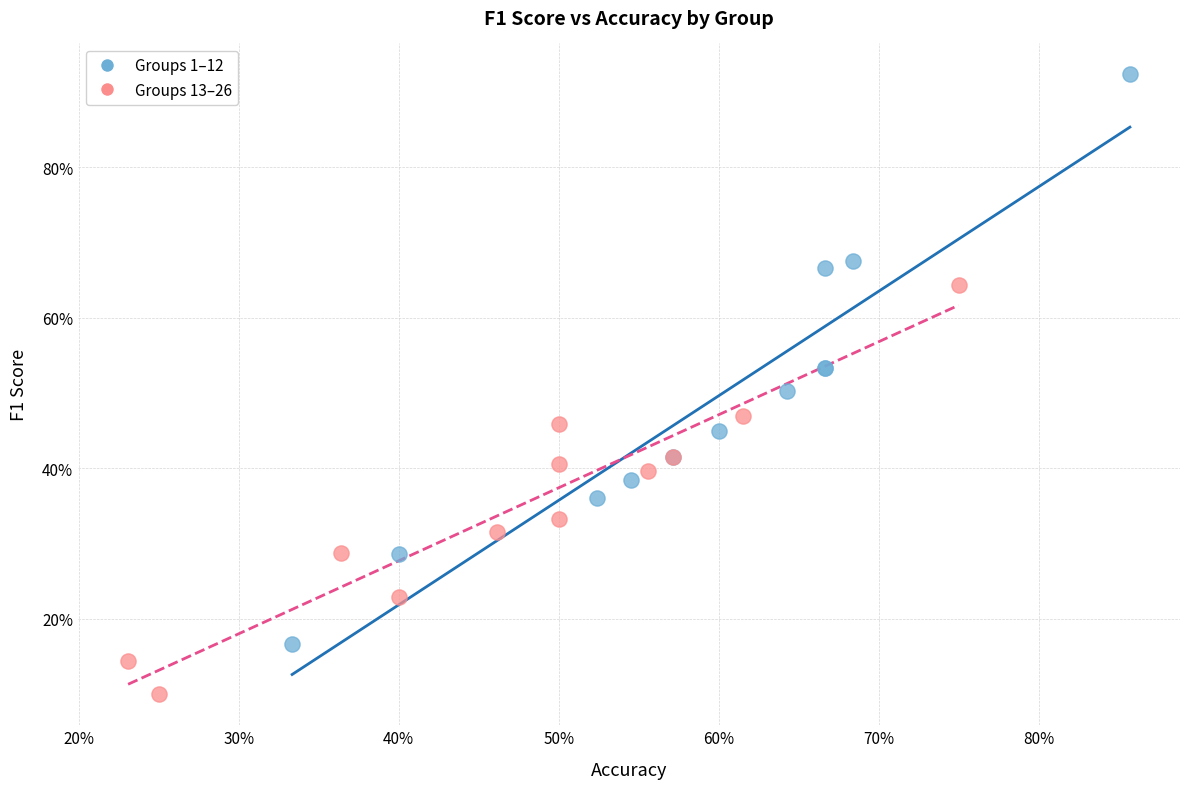

What are all the series names shown in the legend?

Groups 1–12, Groups 13–26